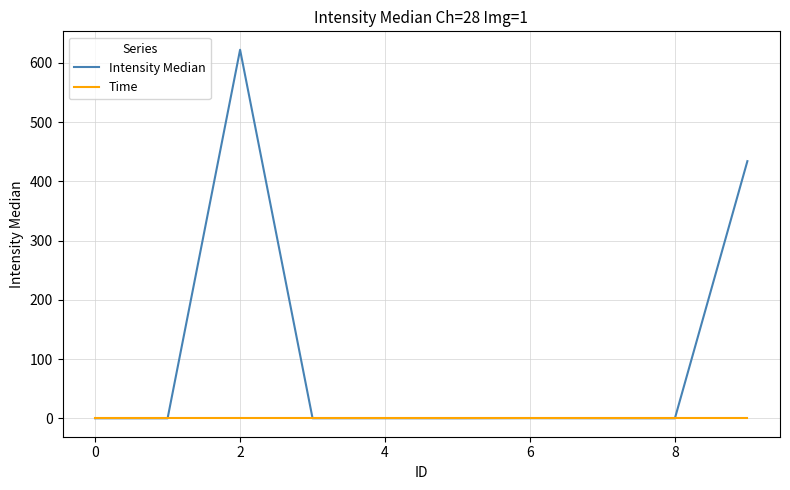

After their last crossing, which series has the higher values: Intensity Median or Time?

Intensity Median